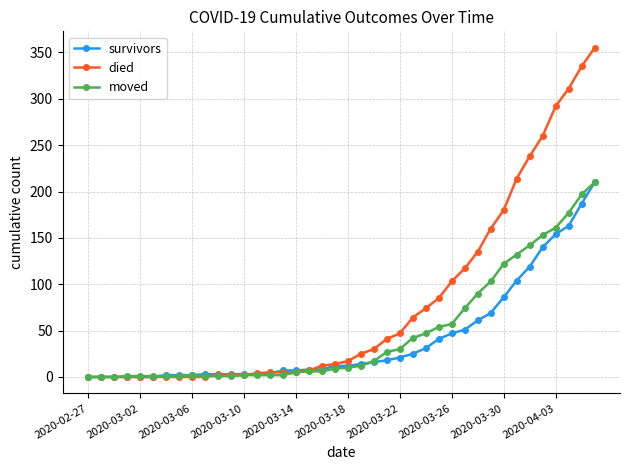

How many distinct data groups are displayed?

3